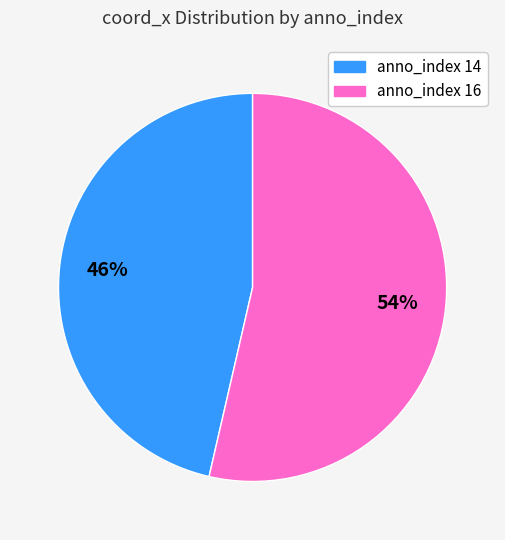

Between anno_index 16 and anno_index 14, which is larger?

anno_index 16